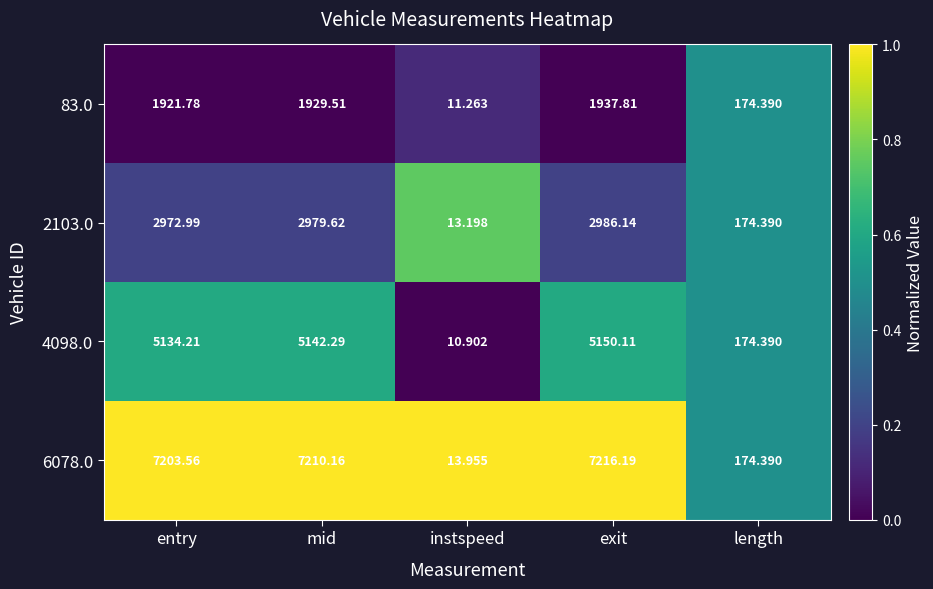

Where does the 4098.0 series first go above 5134?

entry